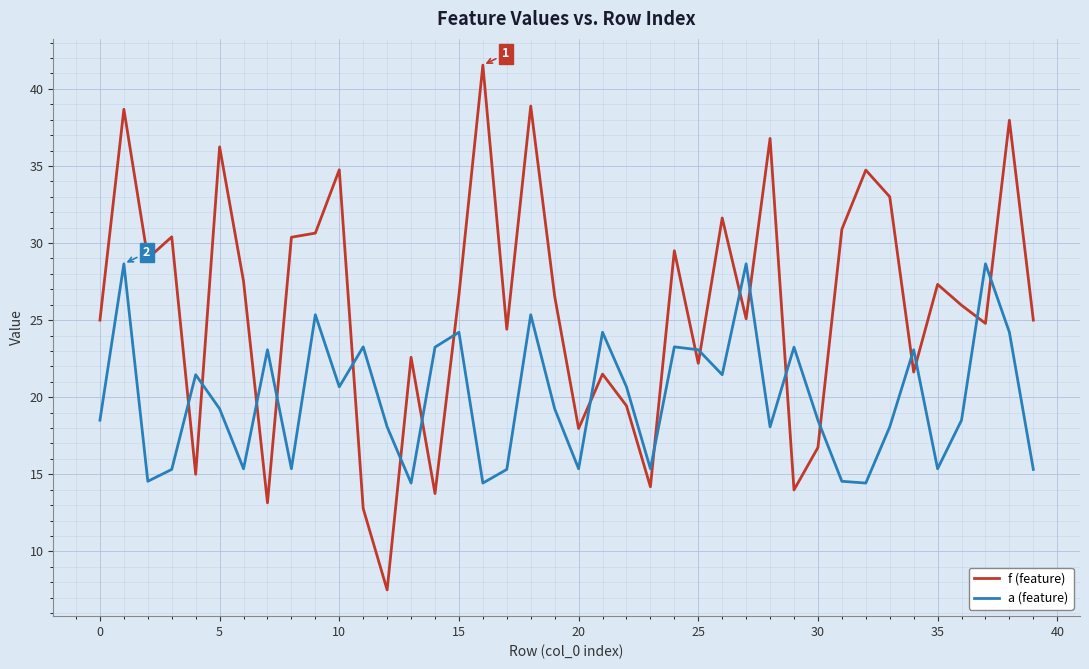

True or false: a (feature) and f (feature) intersect in this chart.

True